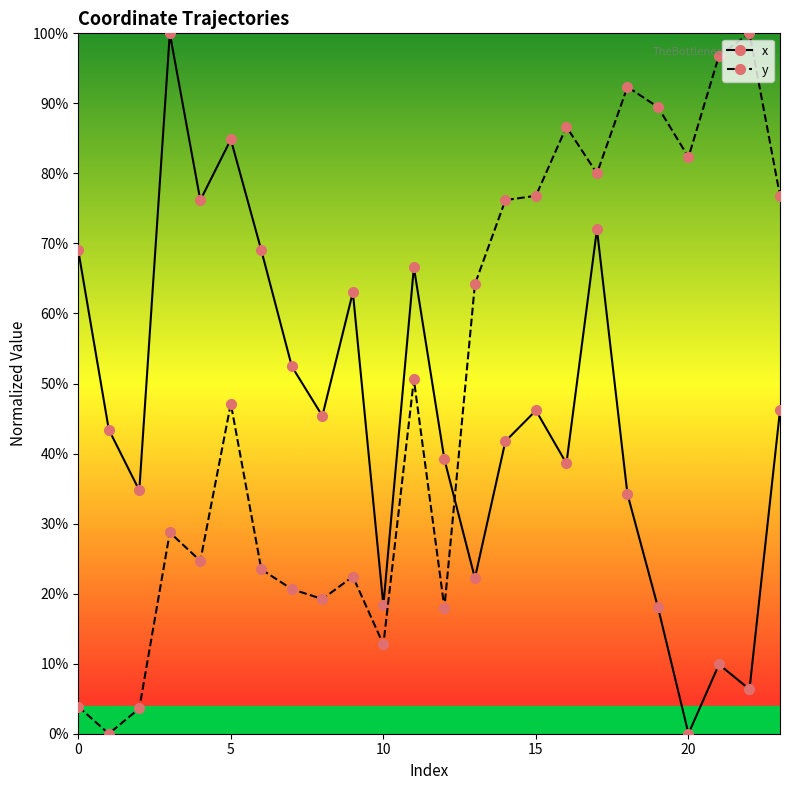

How many interior local peaks does the x series have?

7